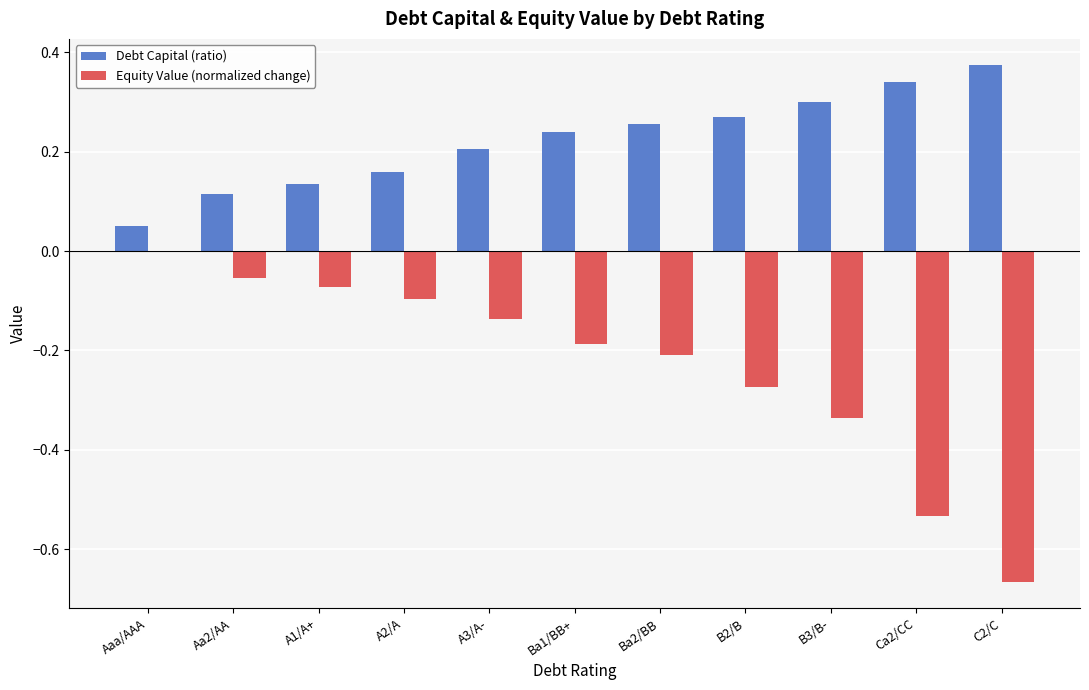

The Debt Capital (ratio) series shows 0.3 at Ba2/BB. True or false?

True